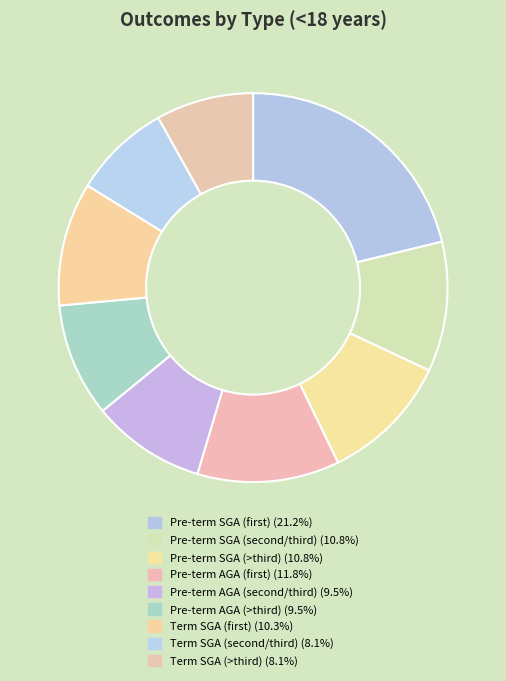

How many segments does this pie chart have?

9